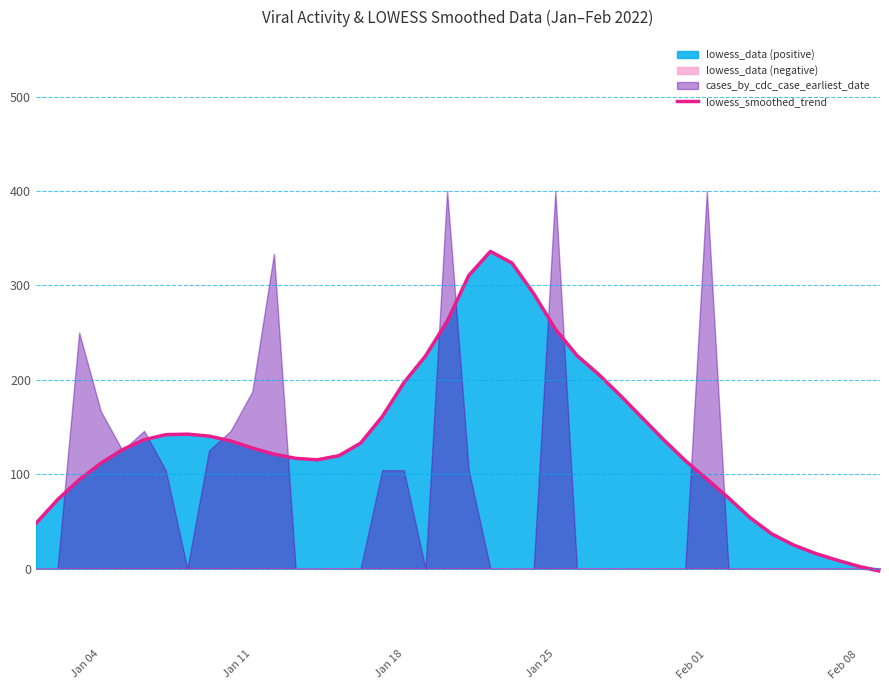

True or false: the data shows 94.8 at Feb 01.

True